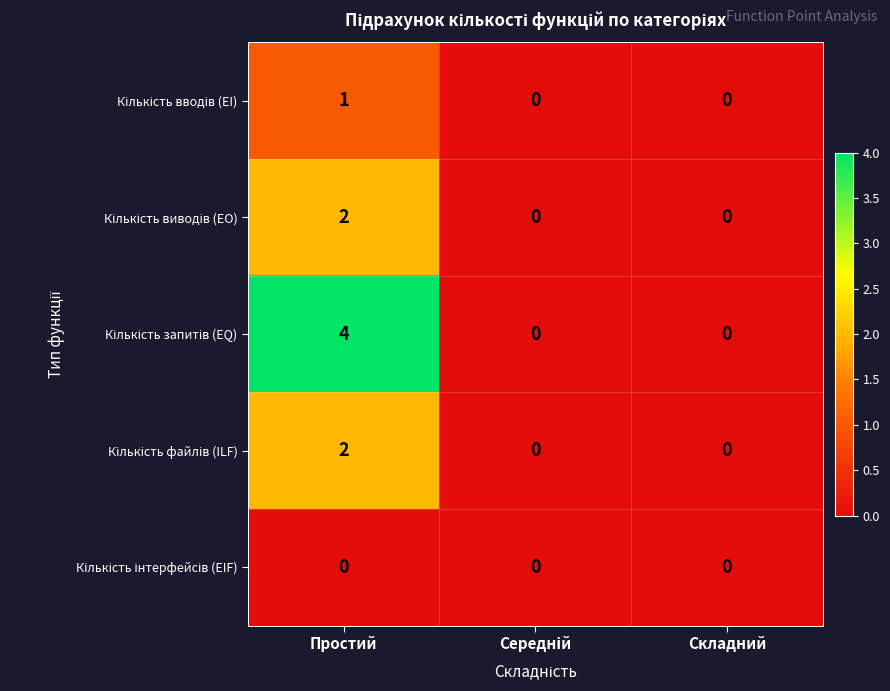

What is the spread (max minus min) of values at Простий?

4